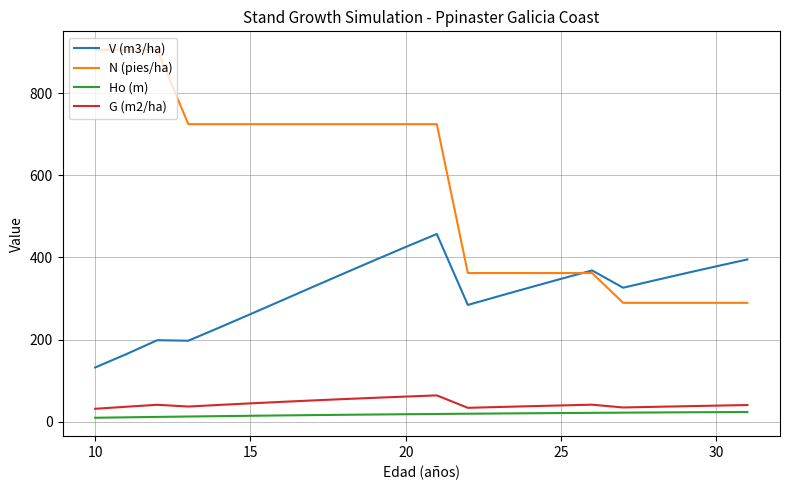

What is the maximum value for G (m2/ha)?

64.6